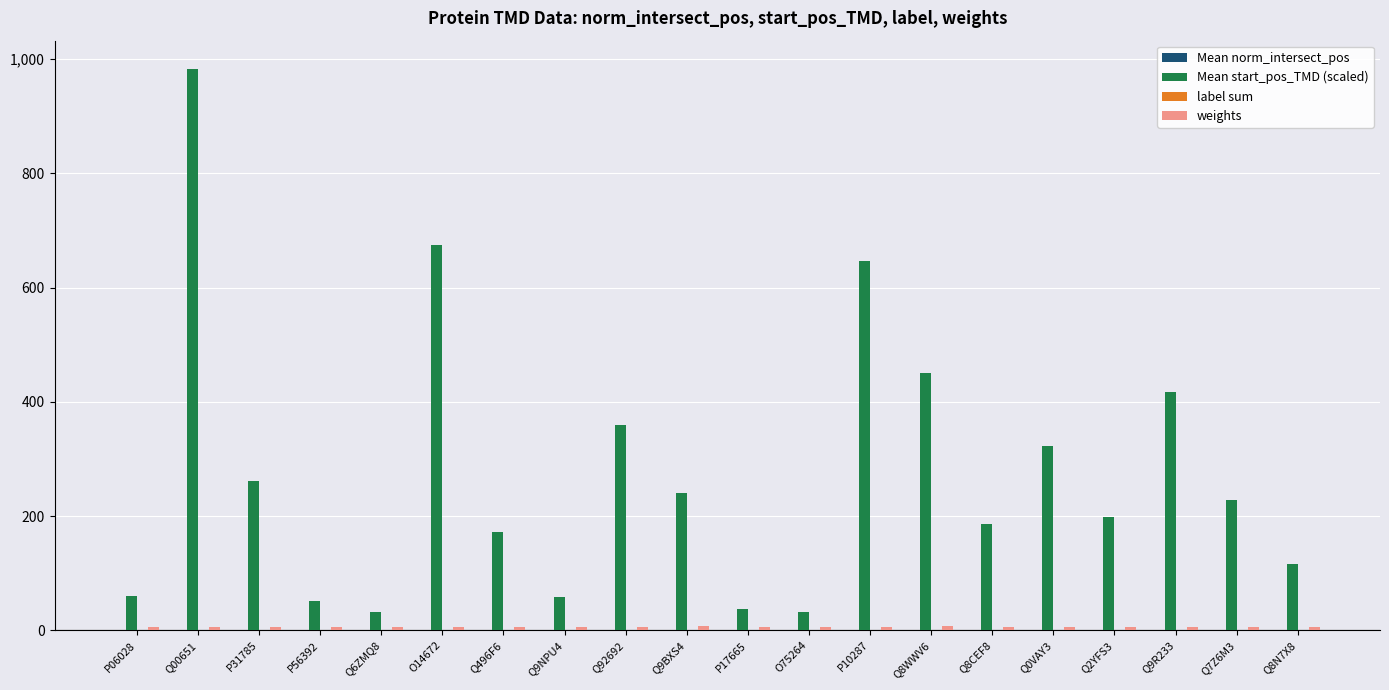

Which series changed the most between Q2YFS3 and Q8N7X8?

Mean start_pos_TMD (scaled)